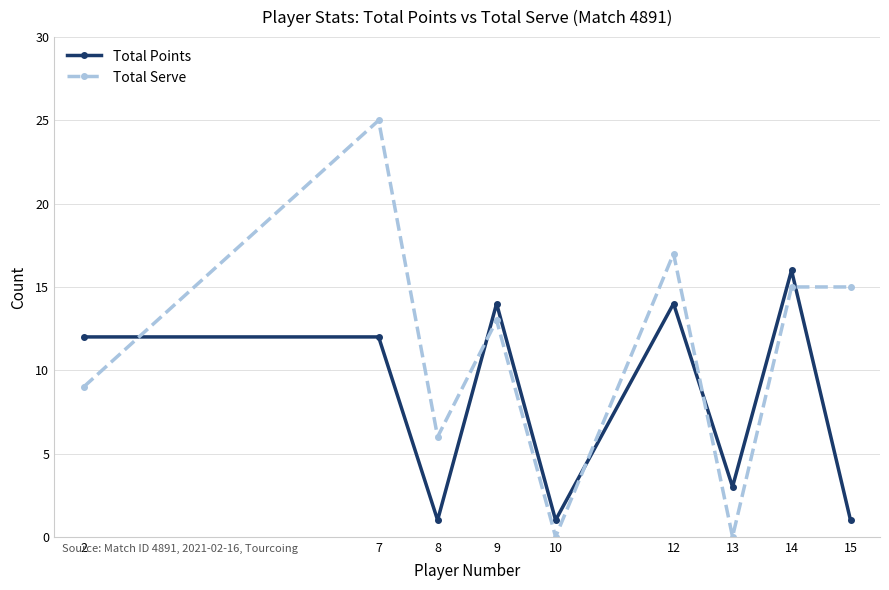

Where is the first local maximum for Total Serve?

7